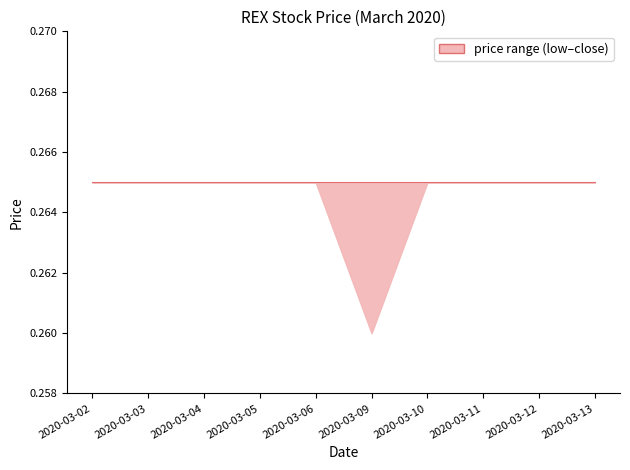

True or false: low and close intersect in this chart.

False